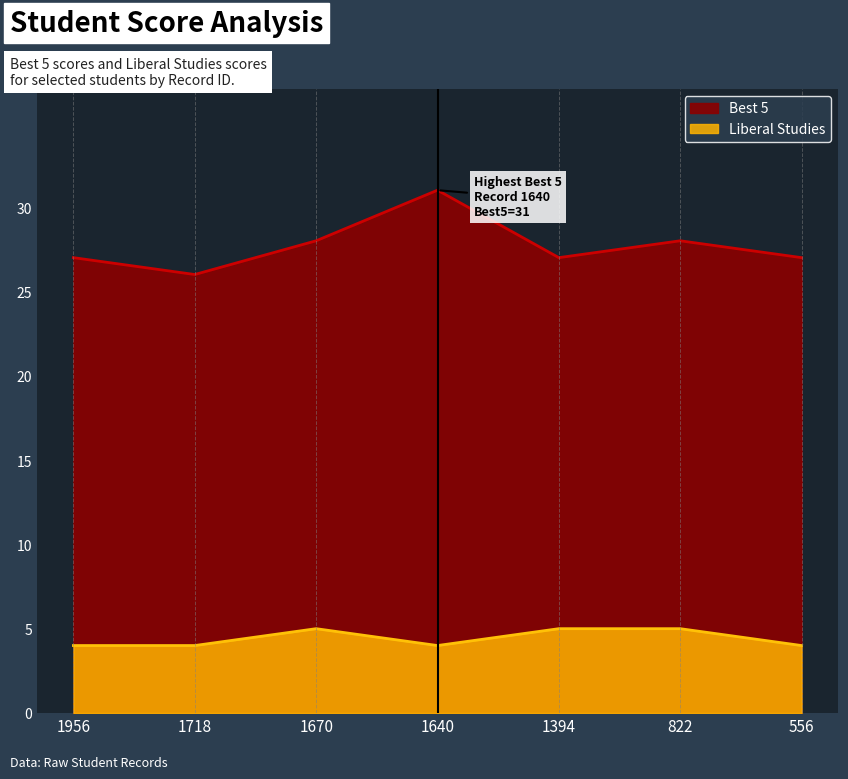

The value of Liberal Studies at 822 is 5. True or false?

True